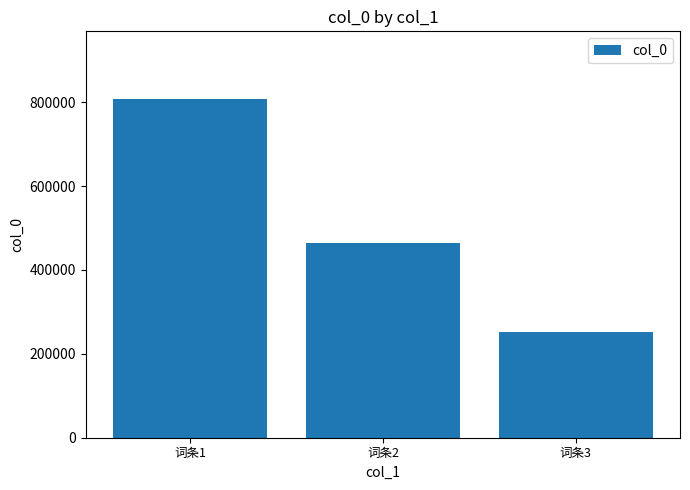

What is the approximate value at 词条2?

464390